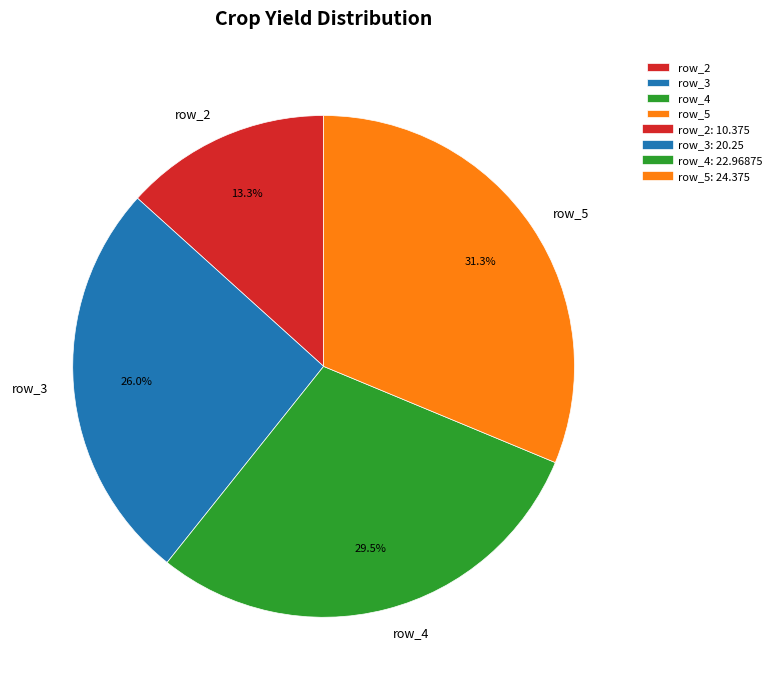

To the nearest percent, what portion does row_2 represent?

13%